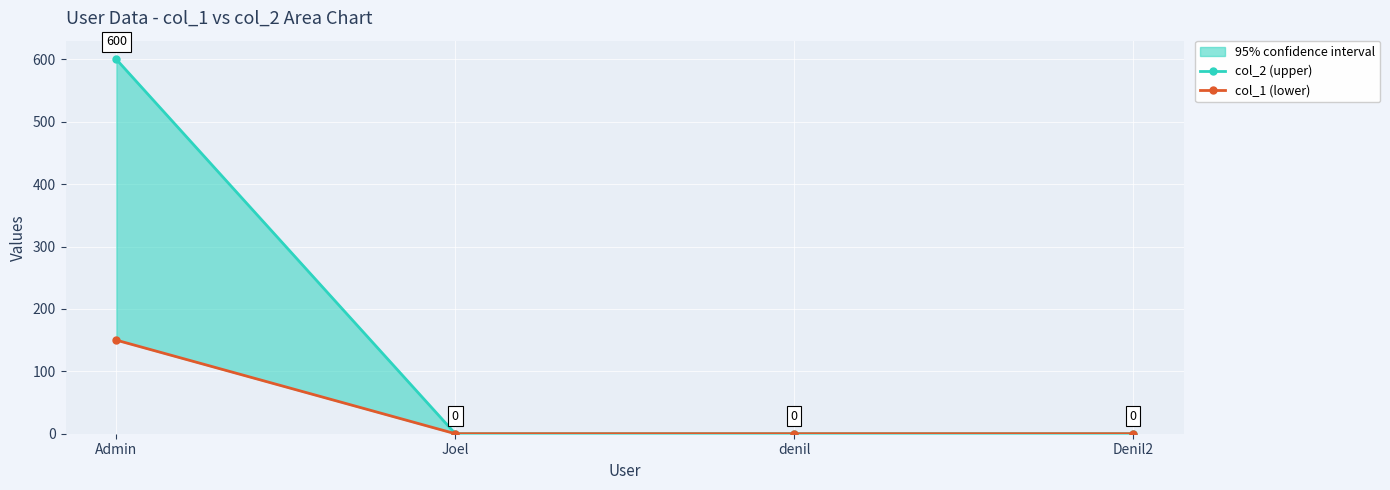

True or false: col_1 (lower) has a value of 79 at denil.

False